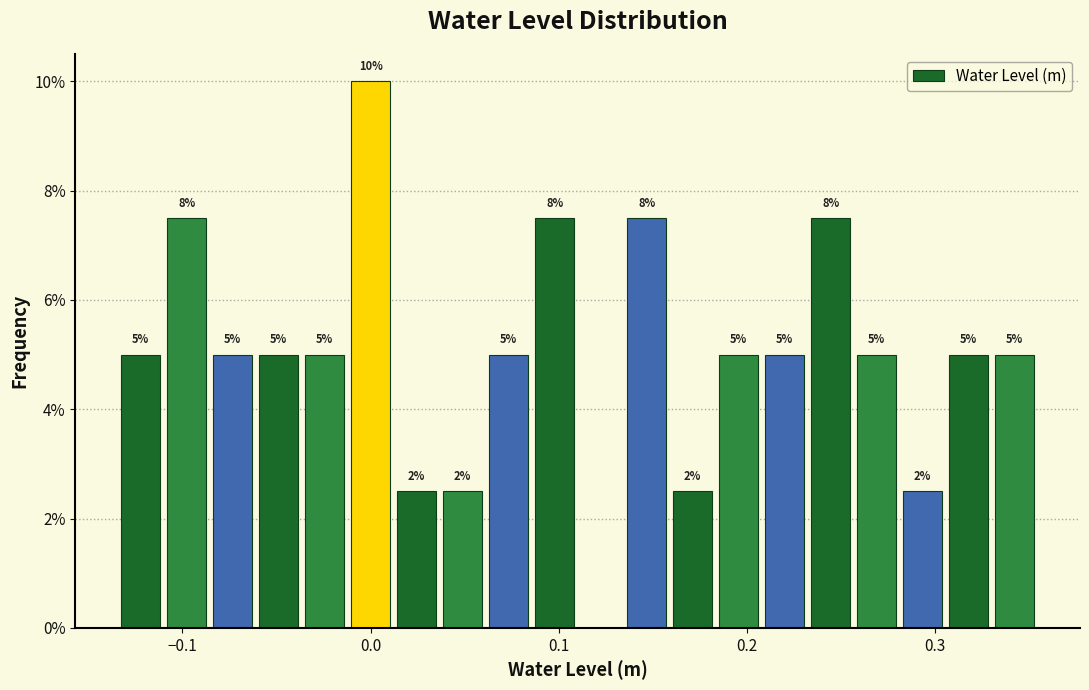

Around what value on the x-axis is the tallest bar? Give the approximate position of its centre, as read against the axis.

0.00